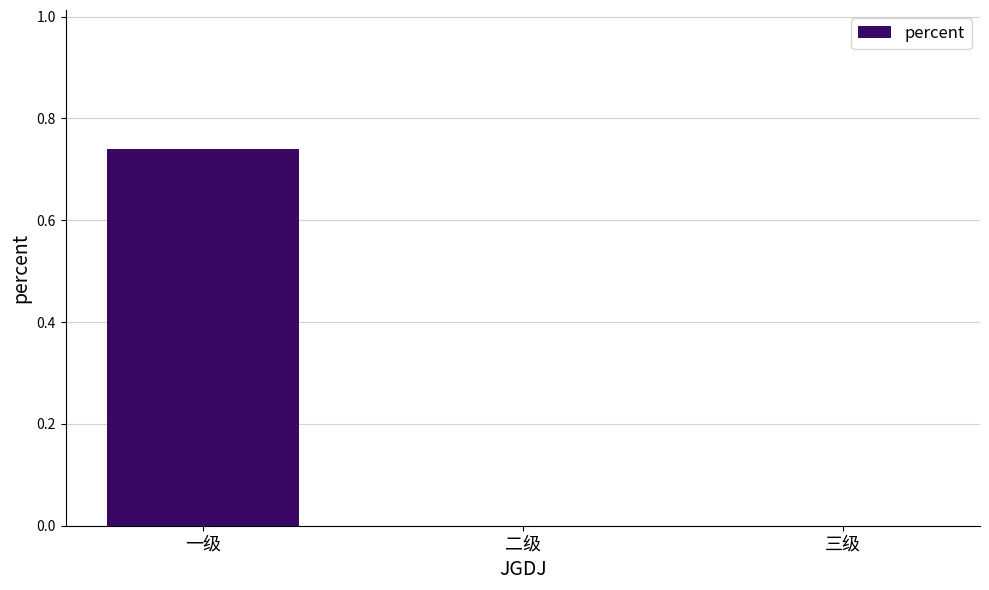

Which category has the highest value across all series?

一级